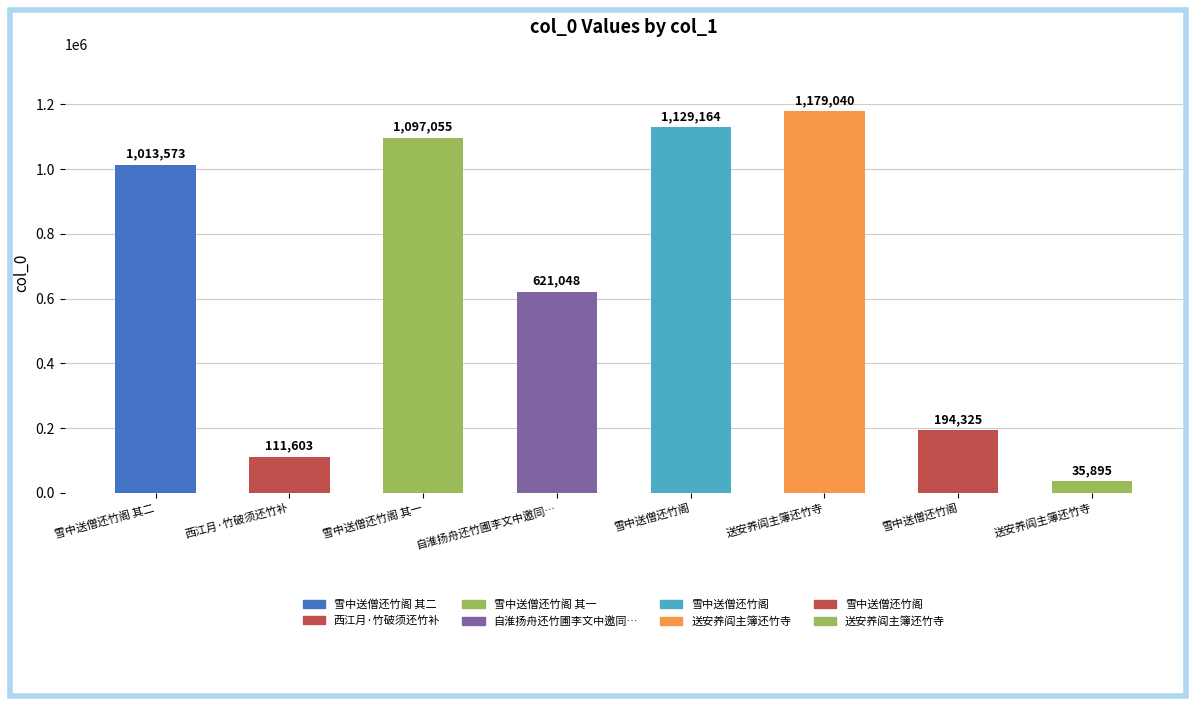

Does the chart contain stacked bars?

No